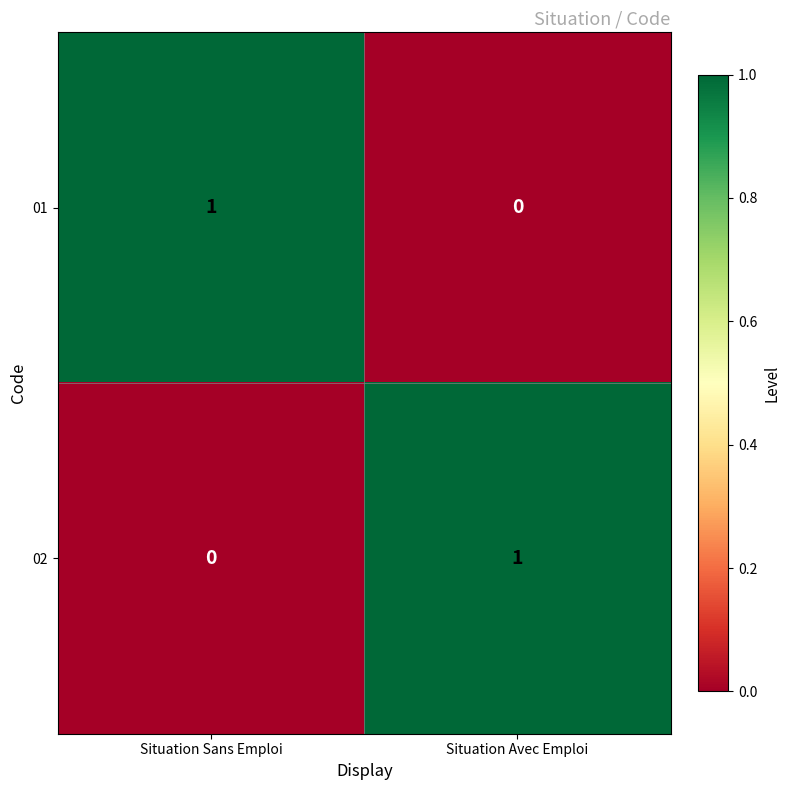

What is the total value across all series at Situation Avec Emploi?

1